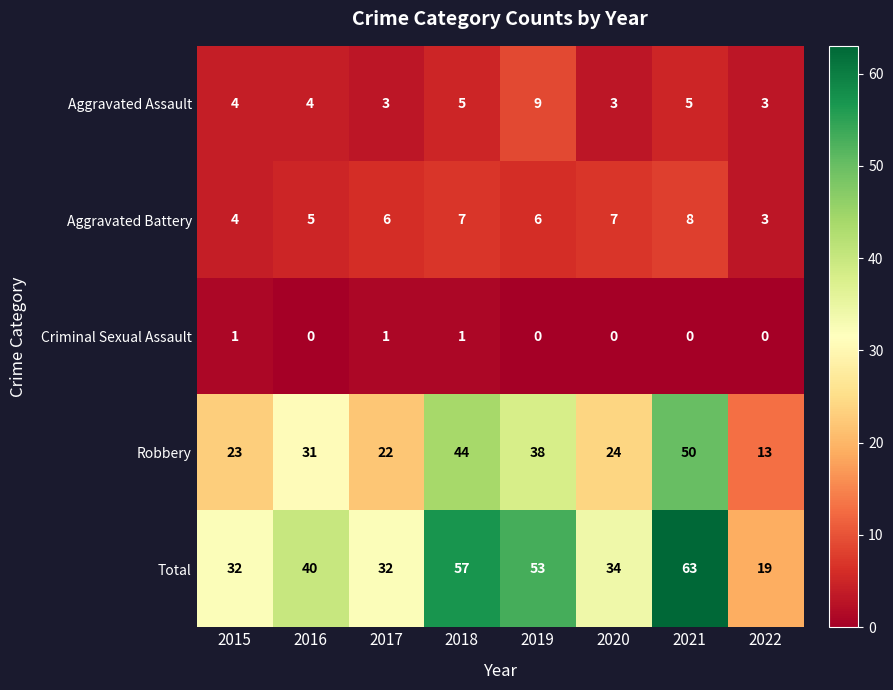

What is the total value across all series at 2015?

64